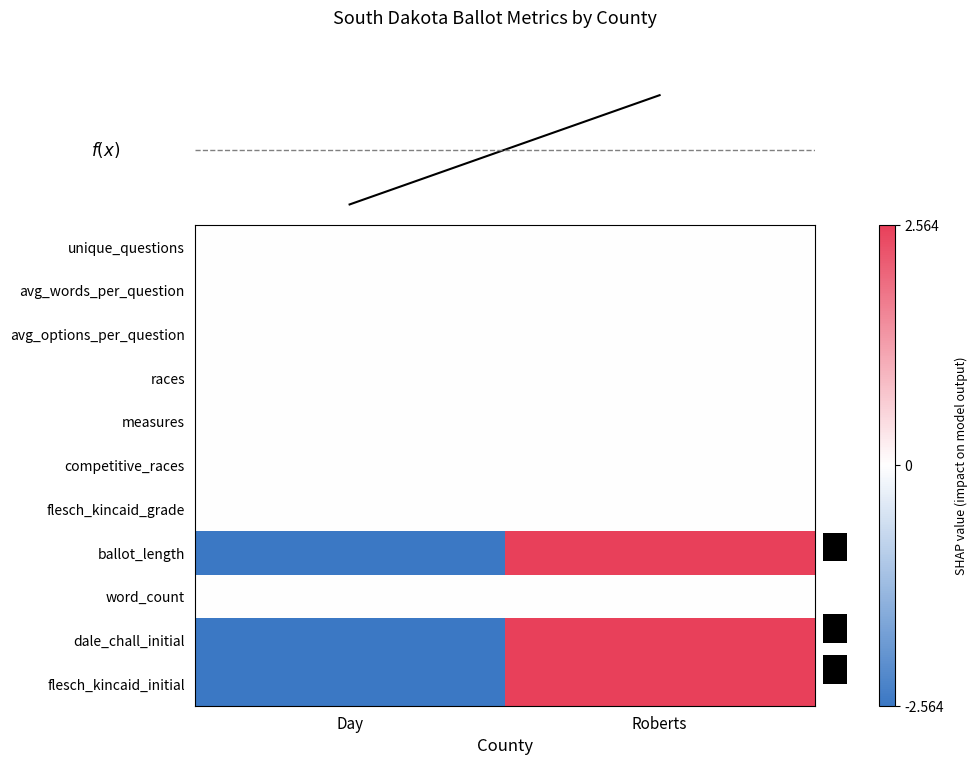

List the series in order of their peak value, lowest first.

unique_questions, avg_words_per_question, avg_options_per_question, races, measures, competitive_races, flesch_kincaid_grade, word_count, f(x), ballot_length, dale_chall_initial, flesch_kincaid_initial